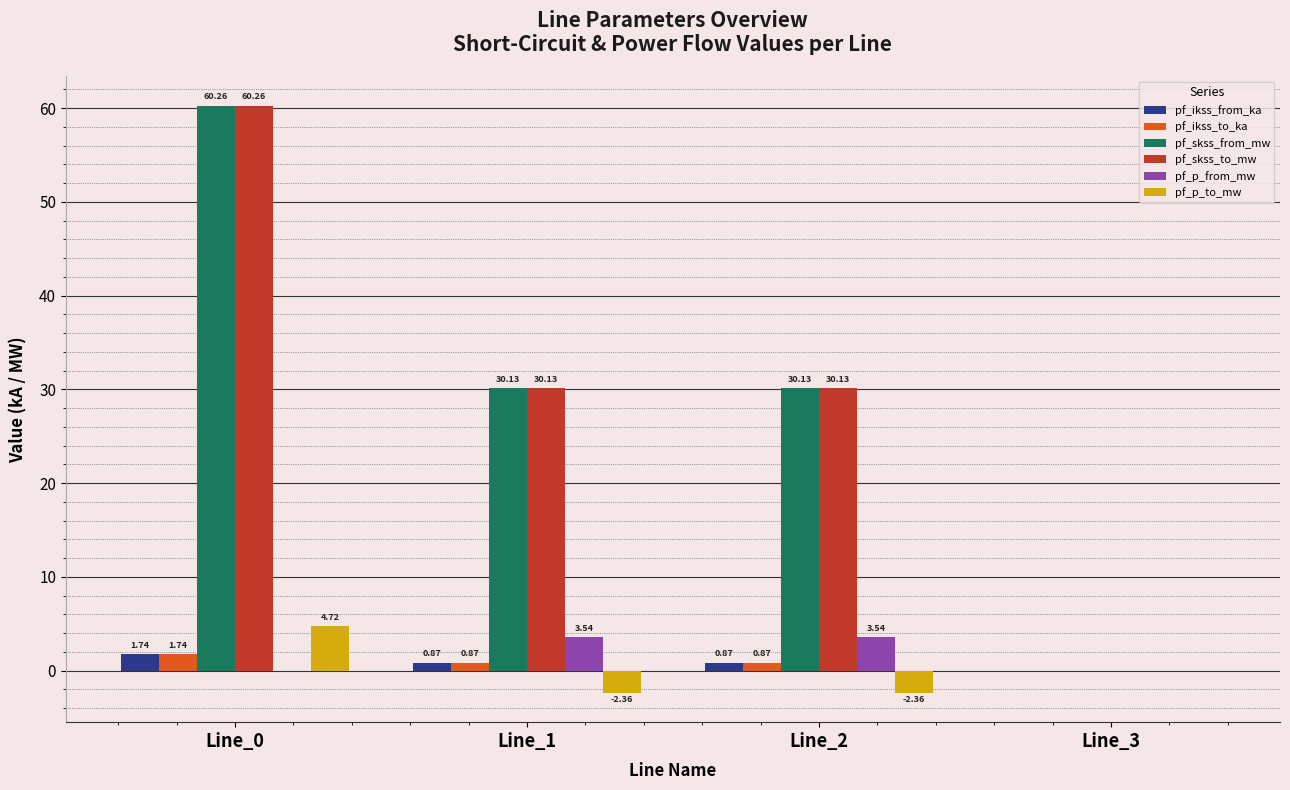

At which label is pf_ikss_to_ka closest to 0?

Line_3